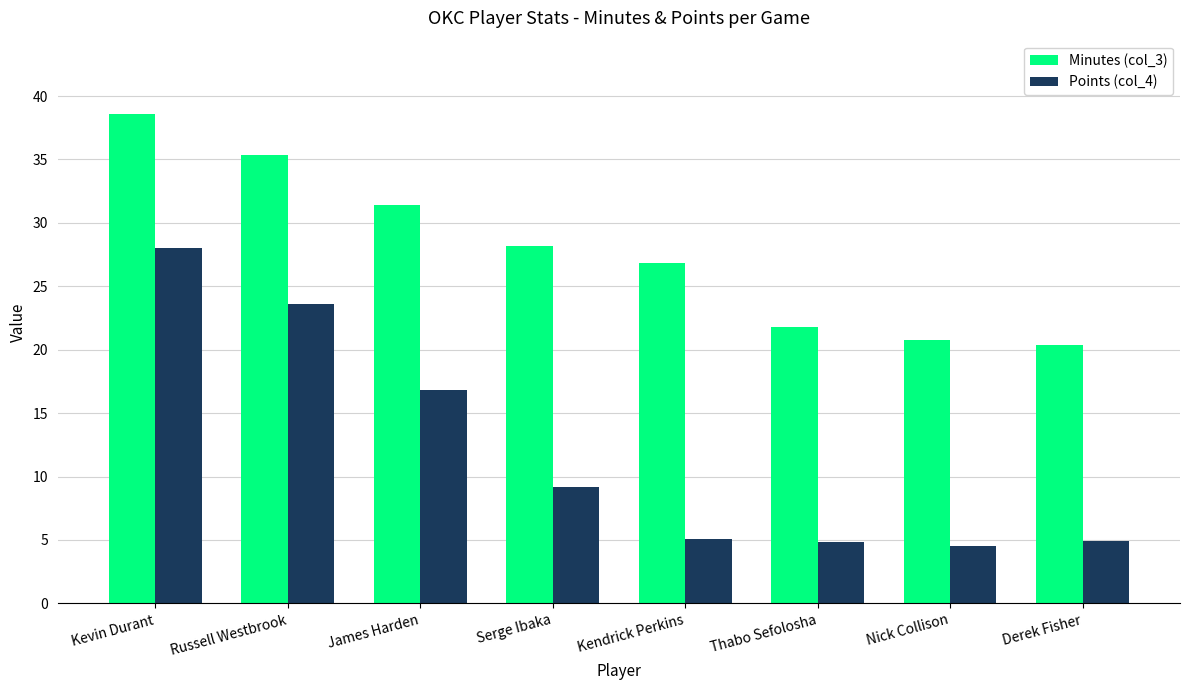

The value of Points (col_4) at Kevin Durant is 12.4. True or false?

False